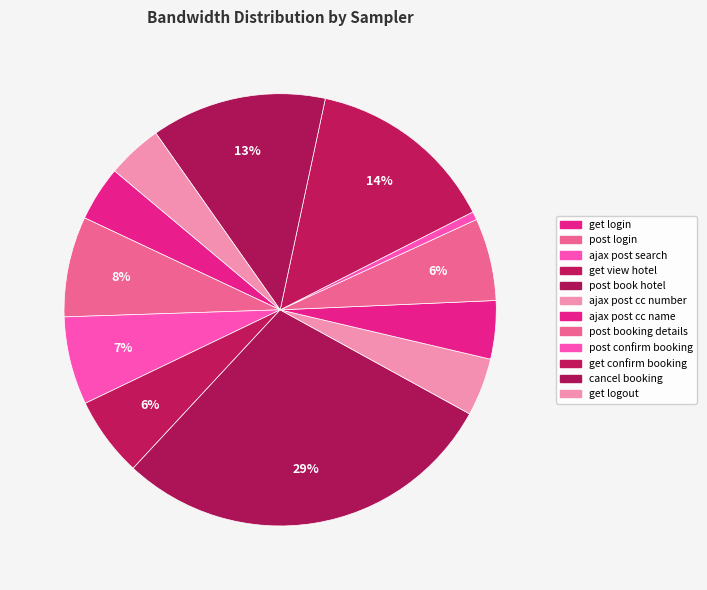

To the nearest percent, what is the average slice percentage?

8%